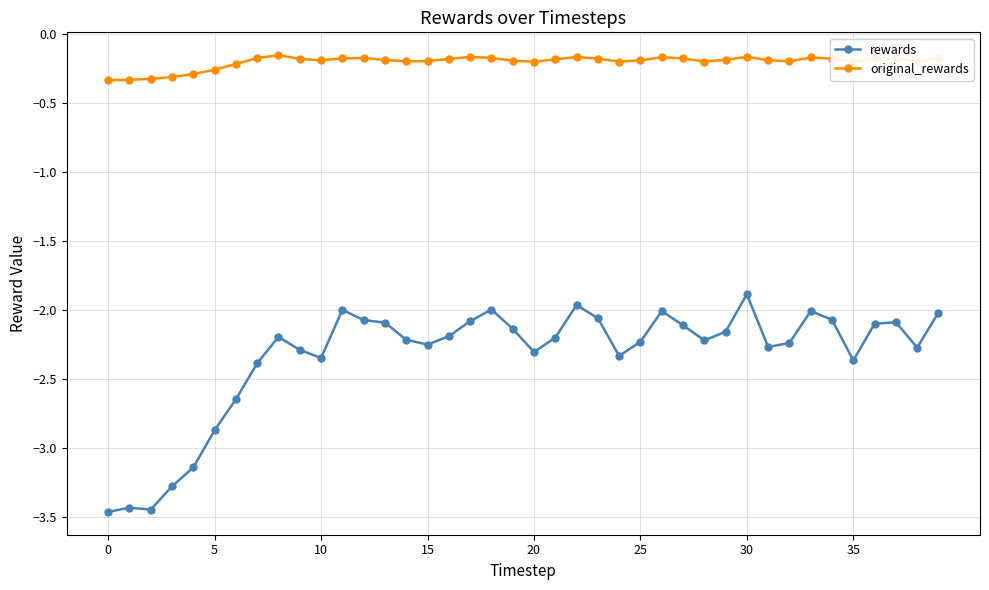

Which series has the widest spread of values?

rewards